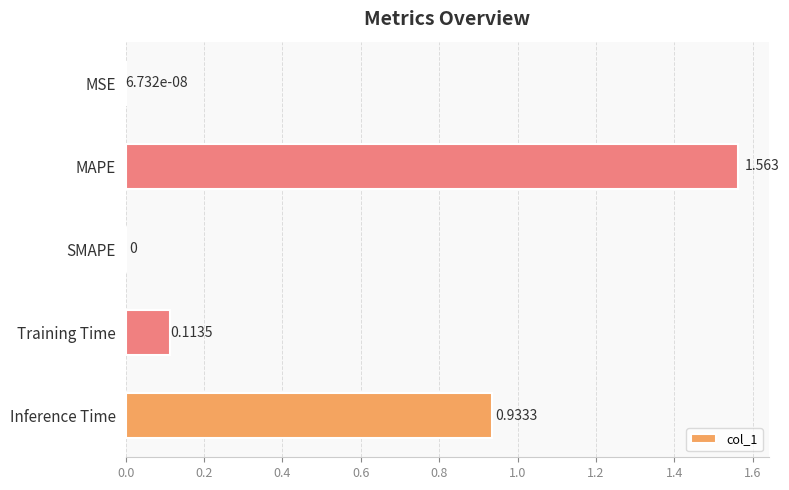

Which category has the highest value across all series?

MAPE